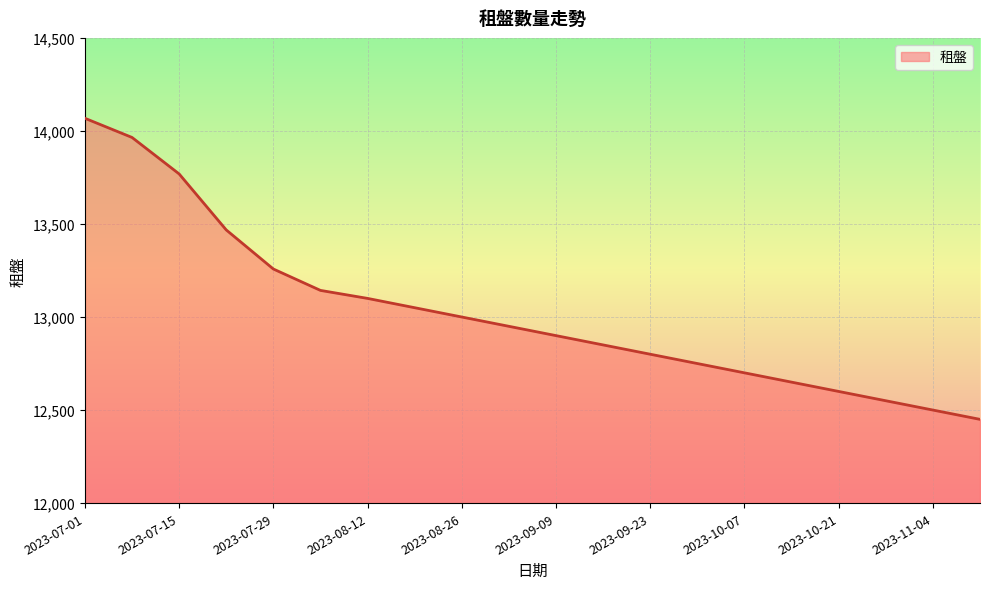

What is the greatest value displayed?

14068